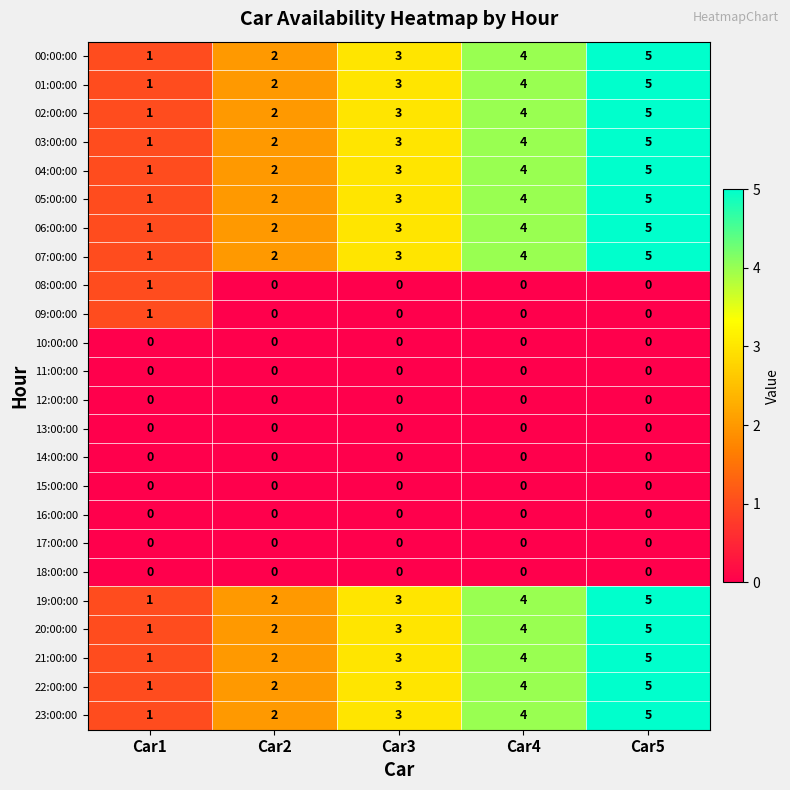

What is the difference between the maximum and second lowest values in the 04:00:00 series?

3